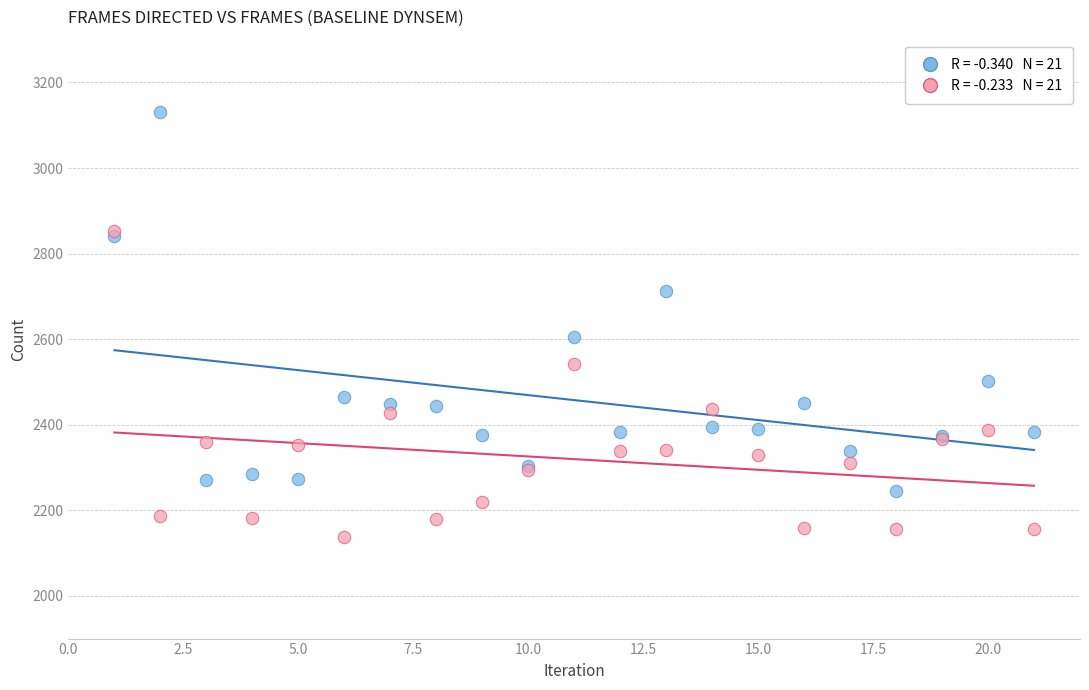

Across all series, what Y value is closest to 2633?

2605